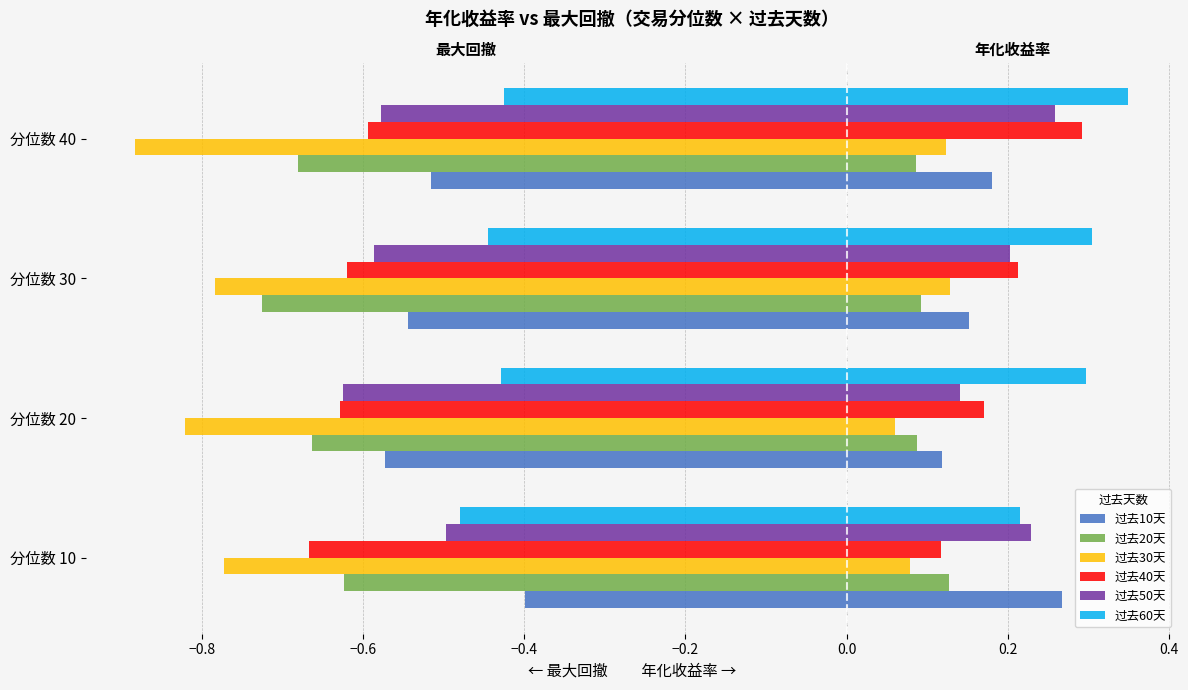

Between 分位数 10 and 分位数 30, which series saw the biggest shift?

过去10天